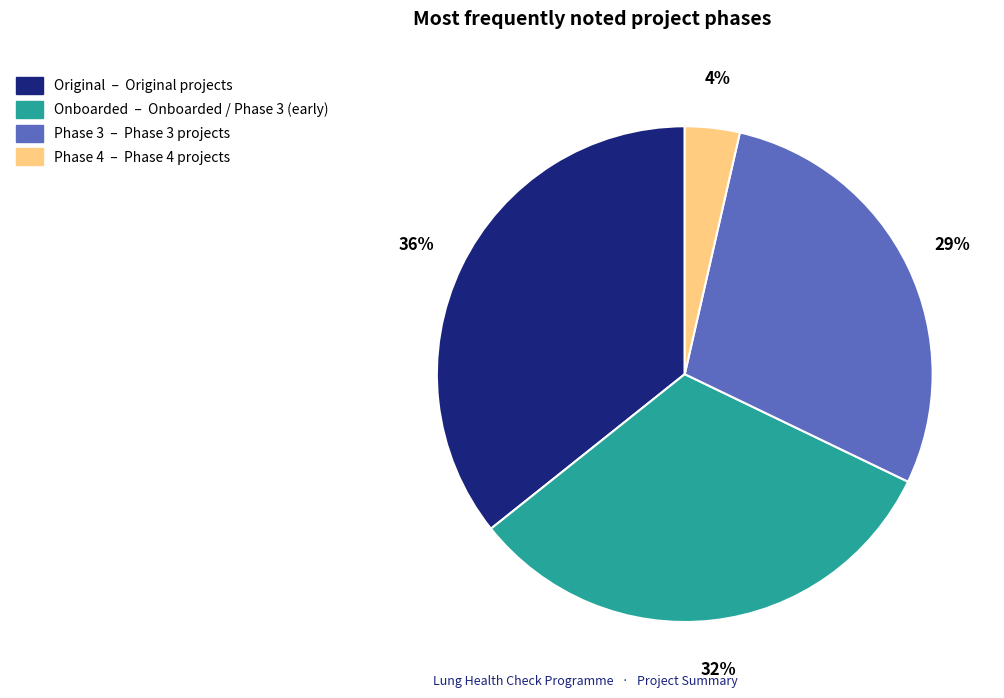

To the nearest percent, what is the difference between the largest and smallest slice percentages?

32%